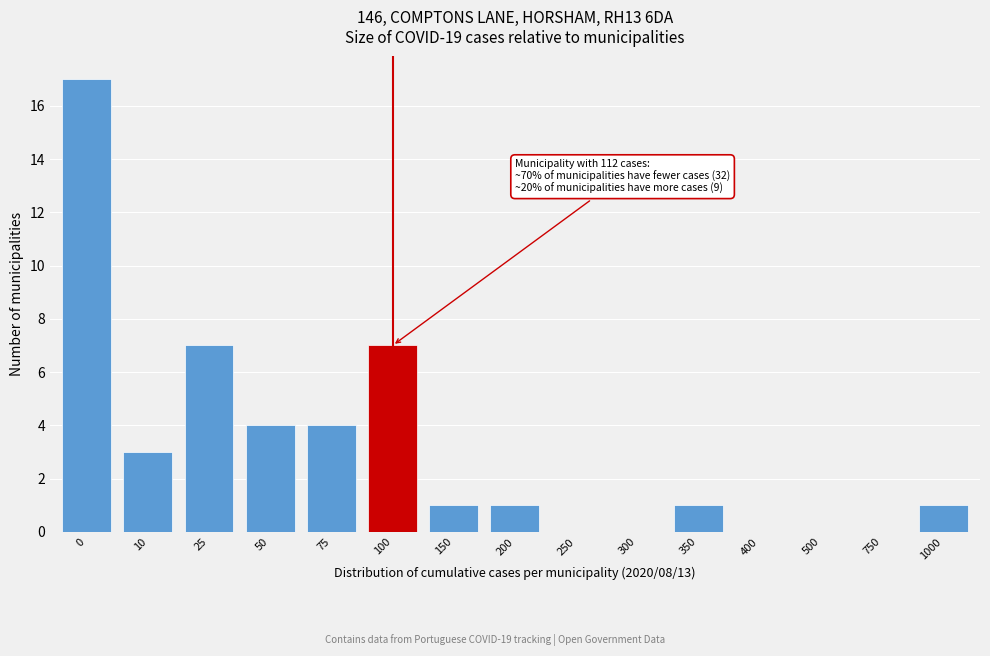

Reading right to left, transcribe all the data shown in this chart.

1000=1	750=0	500=0	400=0	350=1	300=0	250=0	200=1	150=1	100=7	75=4	50=4	25=7	10=3	0=17